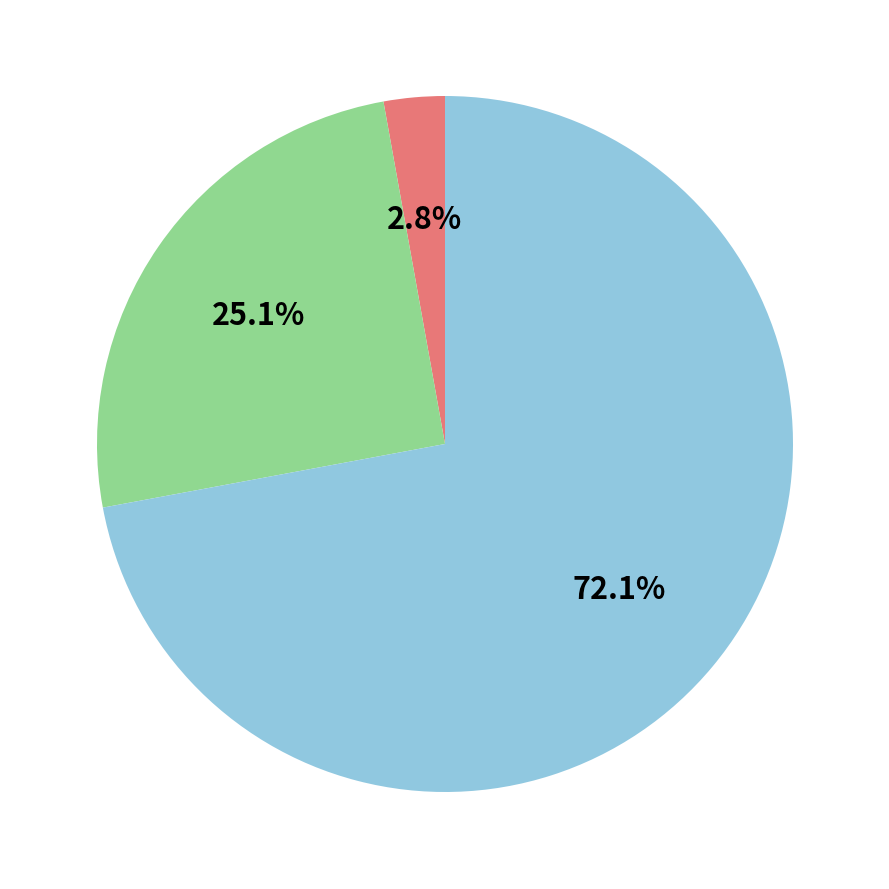

To the nearest percent, what is the average slice percentage?

33%